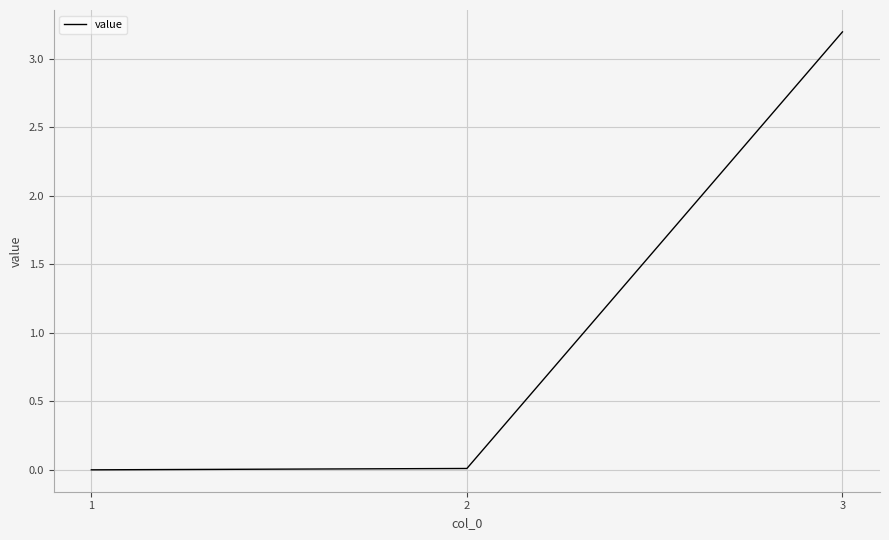

Which has a higher value, 3 or 1?

3